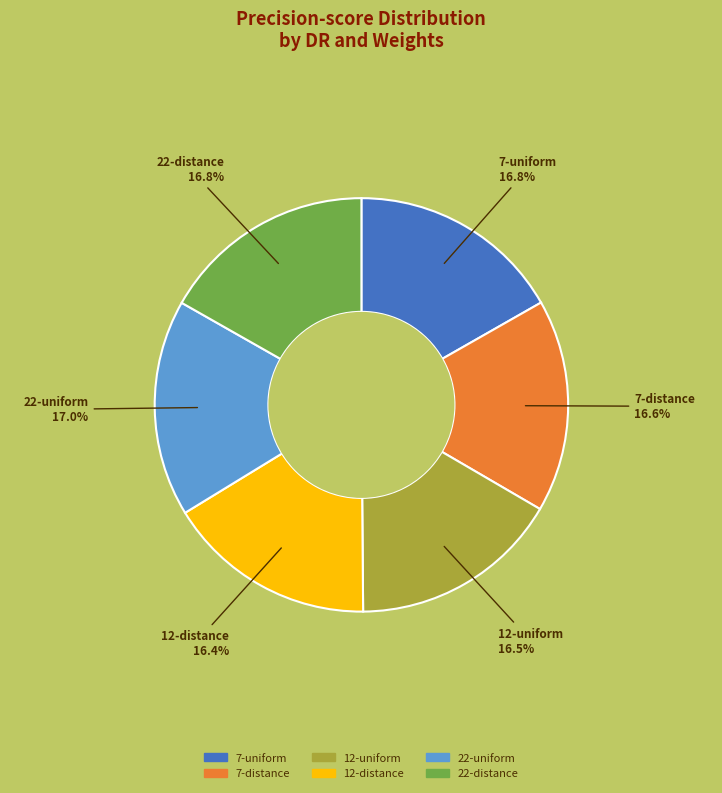

To the nearest percent, what portion does 22-uniform represent?

17%